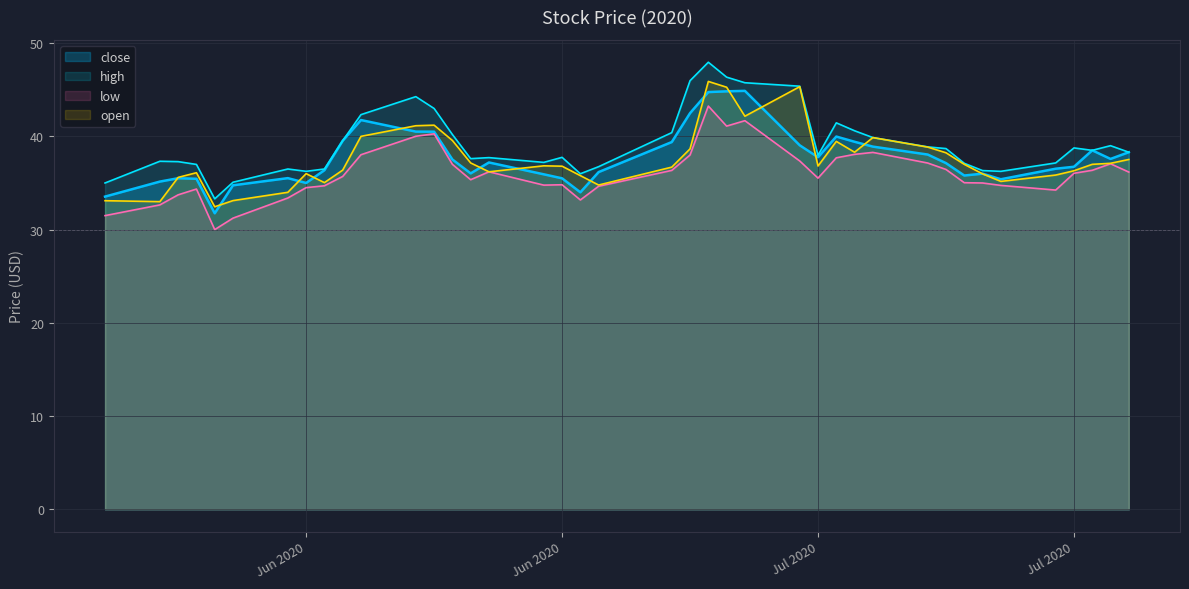

What is the label of the 3rd point from the right?

2020-07-29